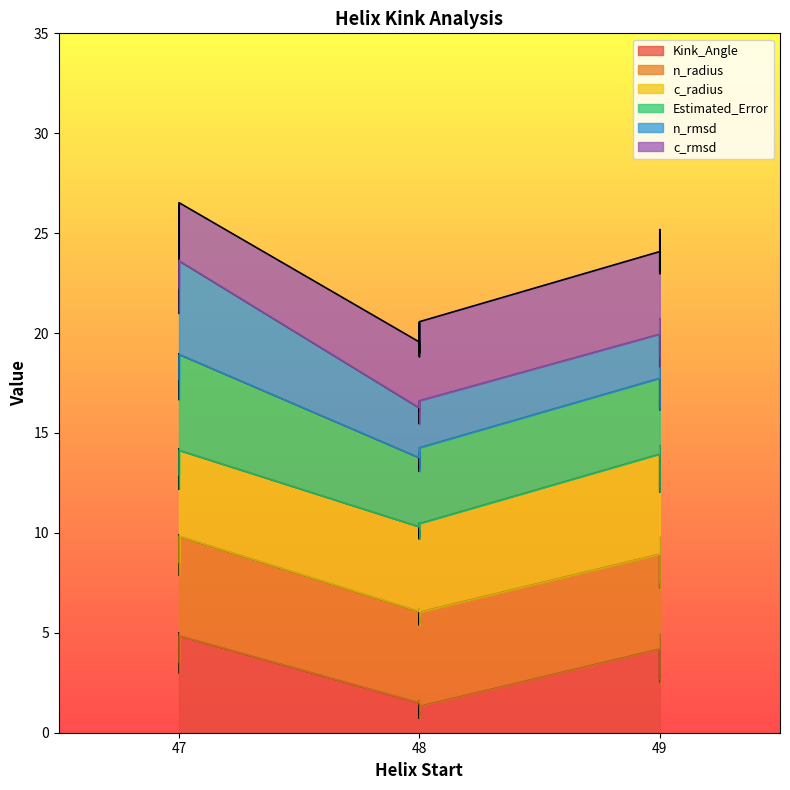

Does the chart display data point markers on the line(s)?

No